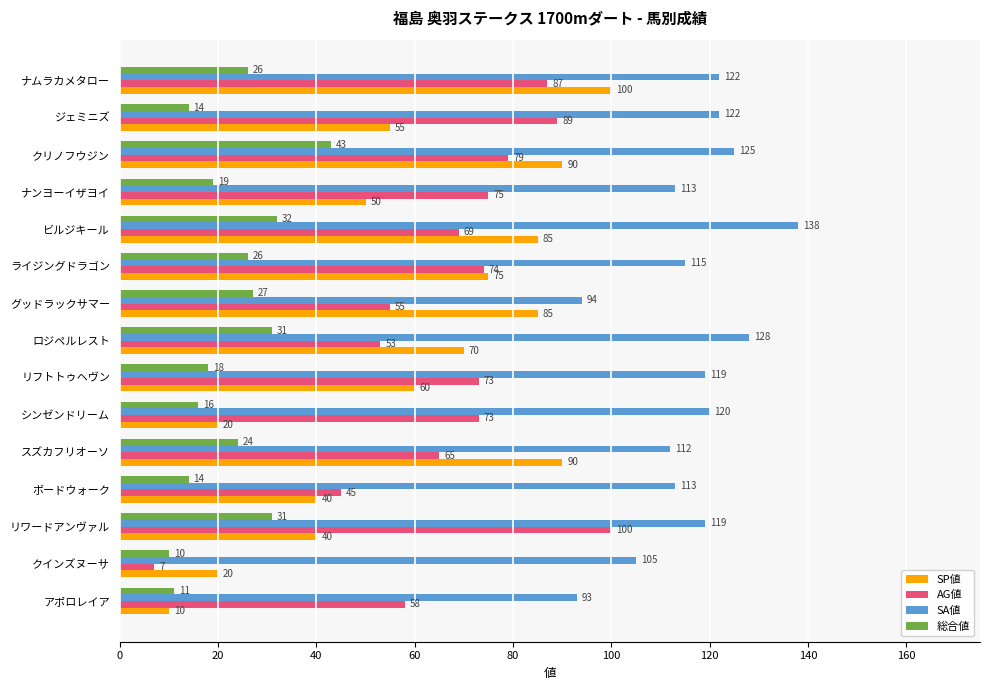

What is the difference between the second highest and minimum values in the 総合値 series?

22